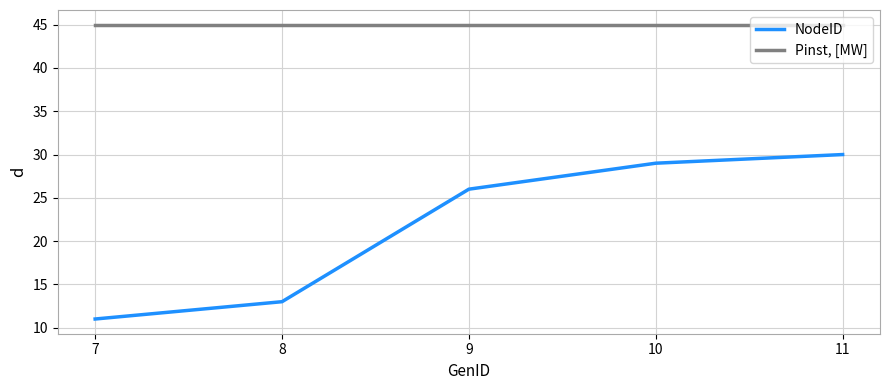

What is the maximum value shown in the chart?

45